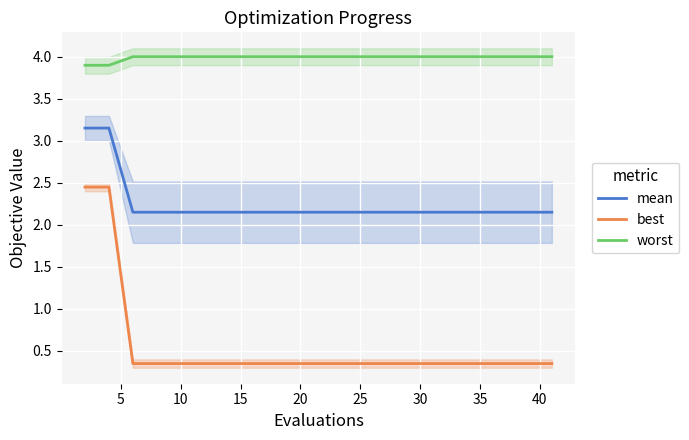

What is the average value of the worst series?

4.0